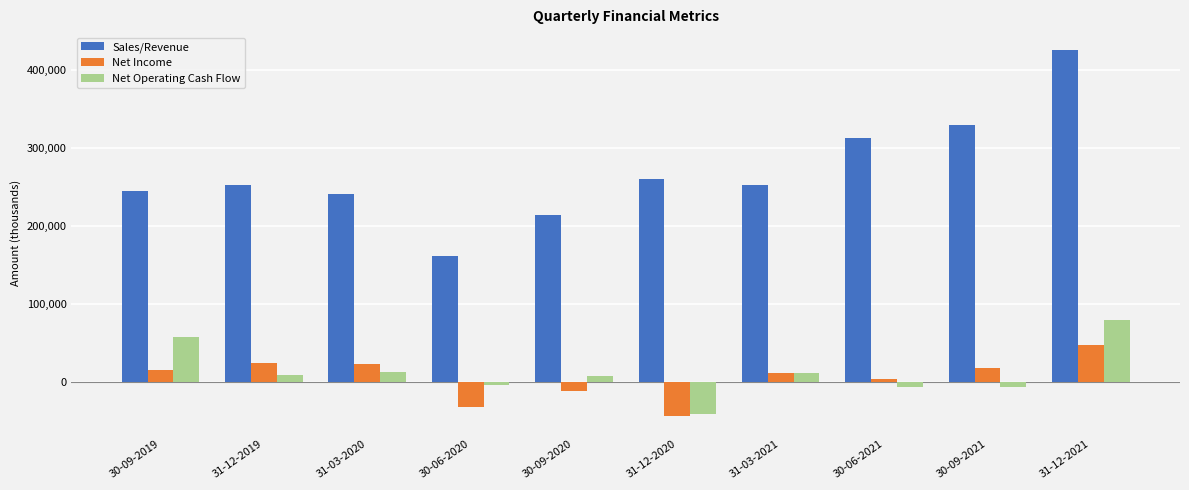

What is the label of the 3rd bar from the left?

31-03-2020